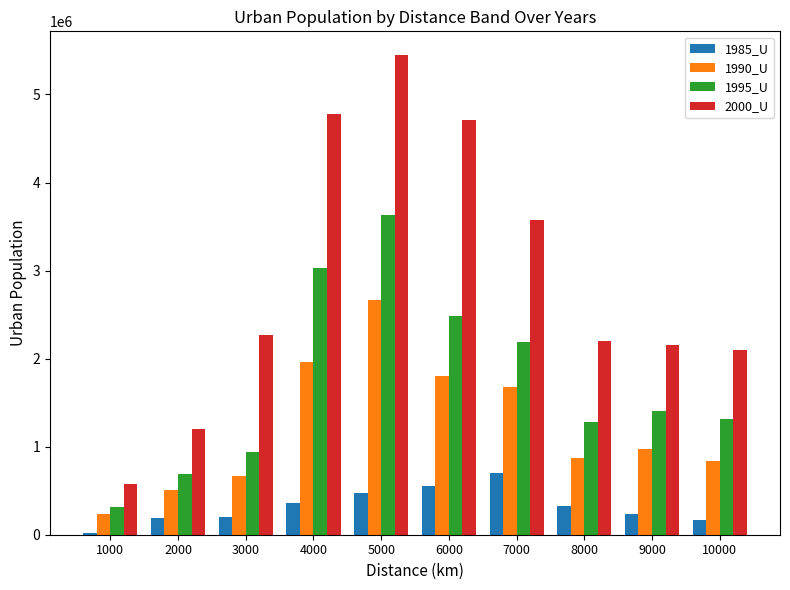

What value does the 1990_U series have at 1000, to the nearest 50?

231350